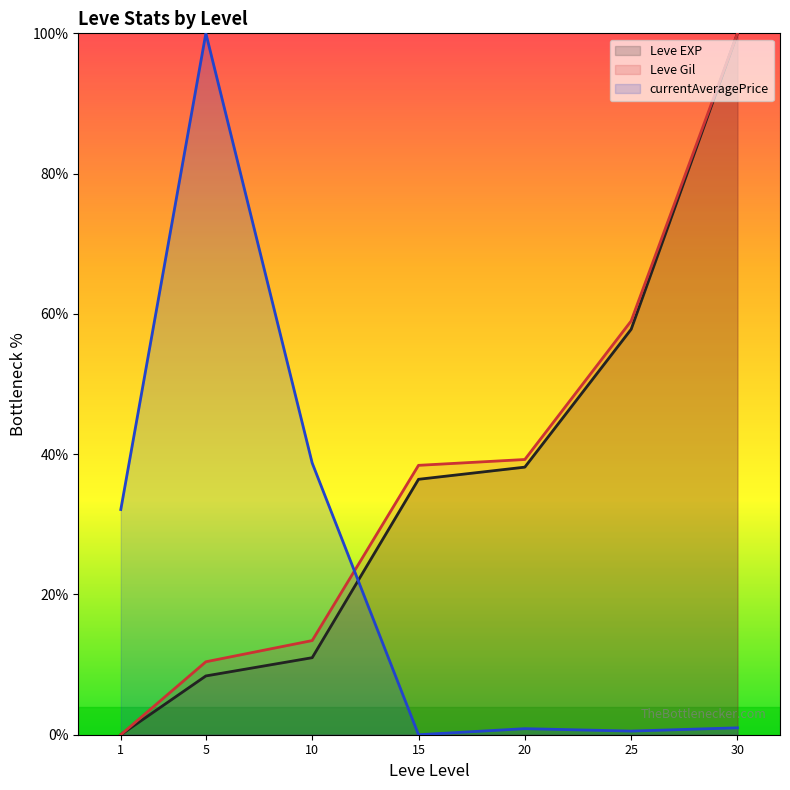

Reading right to left, extract all data points from this chart.

Leve EXP (line): 100.0	57.8	38.2	36.4	11.0	8.4	0.0
Leve Gil (line): 100.0	59.0	39.2	38.4	13.4	10.4	0.0
currentAveragePrice (line): 1.0	0.5	0.9	0.0	38.7	100.0	32.1